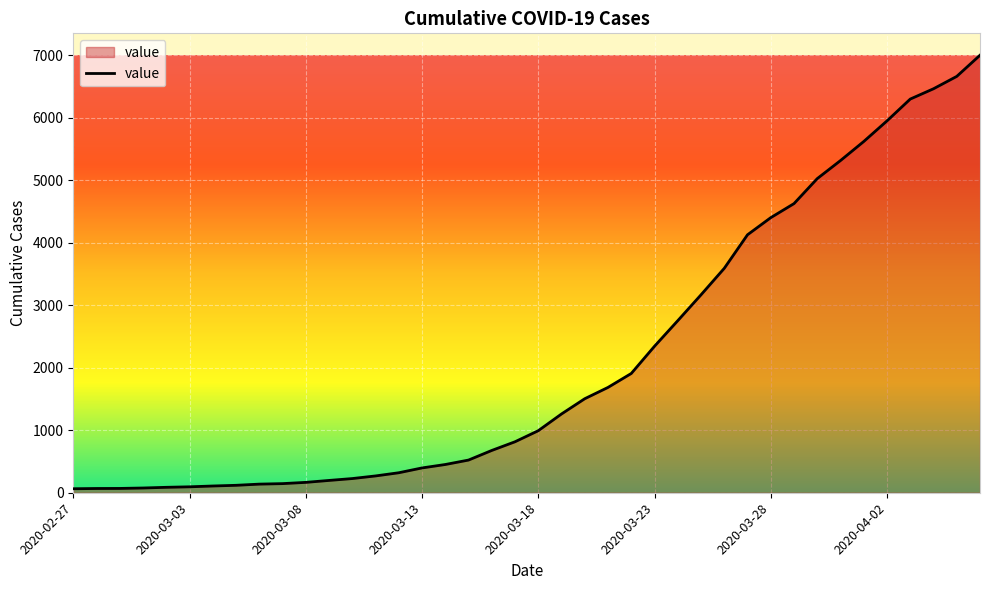

What is the greatest value displayed?

7003